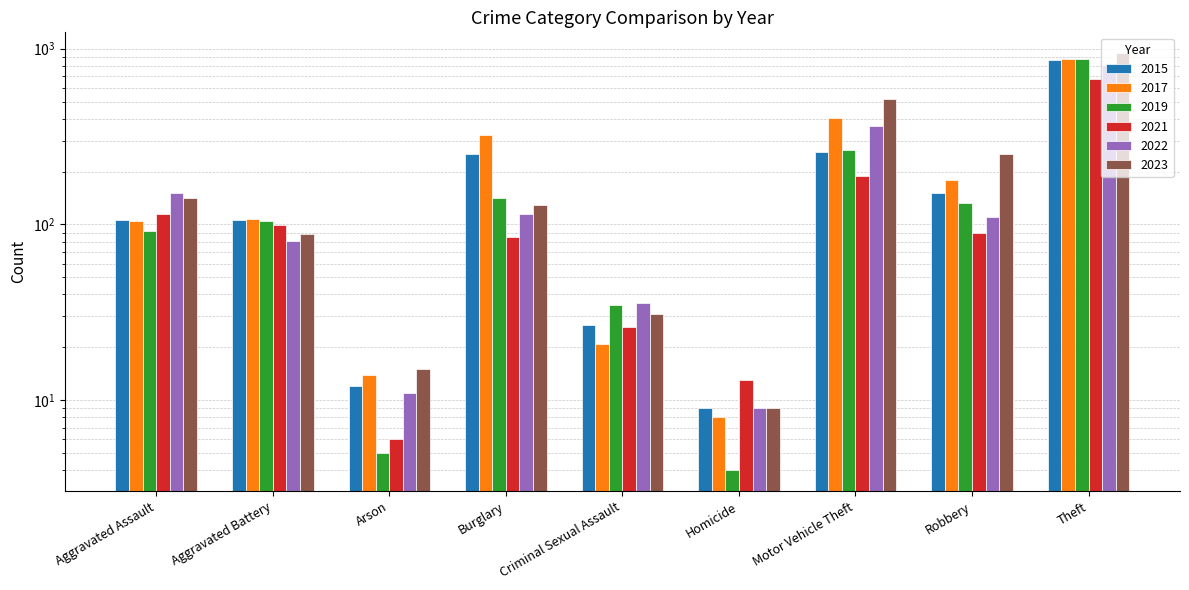

Reading left to right, extract all data points from this chart.

2015: Aggravated Assault=106	Aggravated Battery=106	Arson=12	Burglary=252	Criminal Sexual Assault=27	Homicide=9	Motor Vehicle Theft=259	Robbery=152	Theft=862
2017: Aggravated Assault=105	Aggravated Battery=108	Arson=14	Burglary=324	Criminal Sexual Assault=21	Homicide=8	Motor Vehicle Theft=402	Robbery=178	Theft=878
2019: Aggravated Assault=92	Aggravated Battery=105	Arson=5	Burglary=141	Criminal Sexual Assault=35	Homicide=4	Motor Vehicle Theft=266	Robbery=133	Theft=876
2021: Aggravated Assault=114	Aggravated Battery=99	Arson=6	Burglary=85	Criminal Sexual Assault=26	Homicide=13	Motor Vehicle Theft=188	Robbery=89	Theft=673
2022: Aggravated Assault=151	Aggravated Battery=81	Arson=11	Burglary=115	Criminal Sexual Assault=36	Homicide=9	Motor Vehicle Theft=361	Robbery=110	Theft=809
2023: Aggravated Assault=142	Aggravated Battery=88	Arson=15	Burglary=129	Criminal Sexual Assault=31	Homicide=9	Motor Vehicle Theft=515	Robbery=252	Theft=942